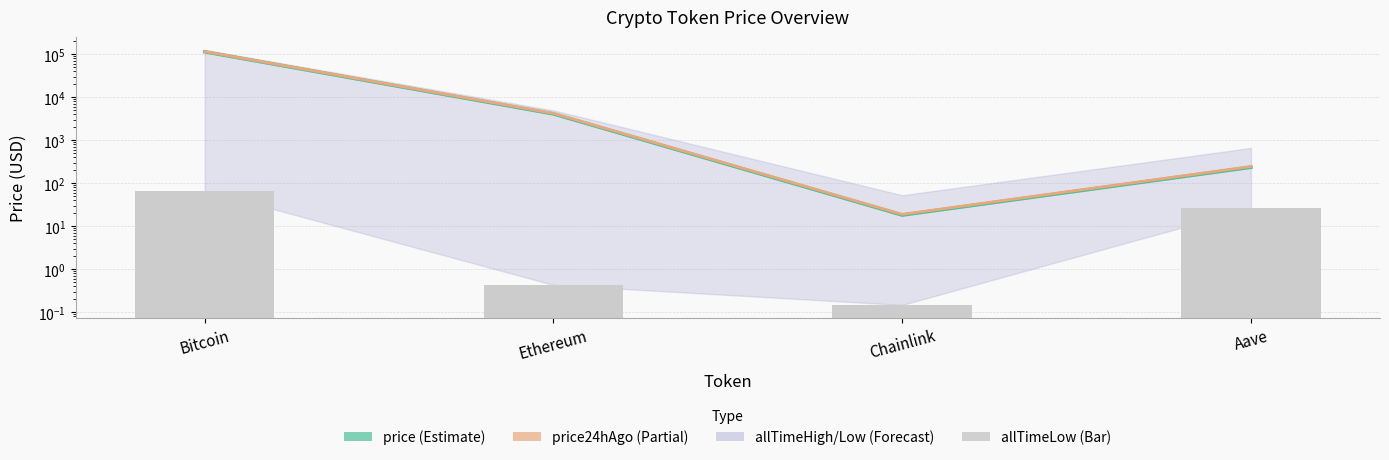

At how many categories does at least one series exceed 76638?

1